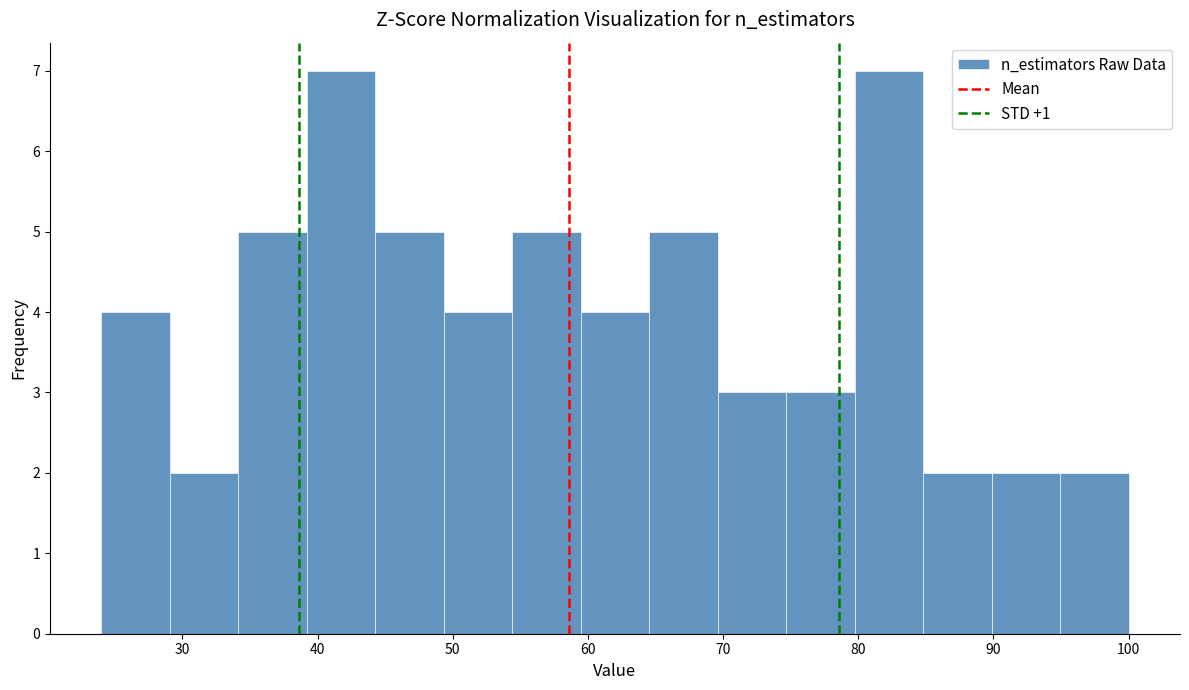

How tall is the bar that spans 80 to 85 on the x-axis? Neither the bar edges nor the heights are printed on the chart, so give them approximately, as read against the axes.

7